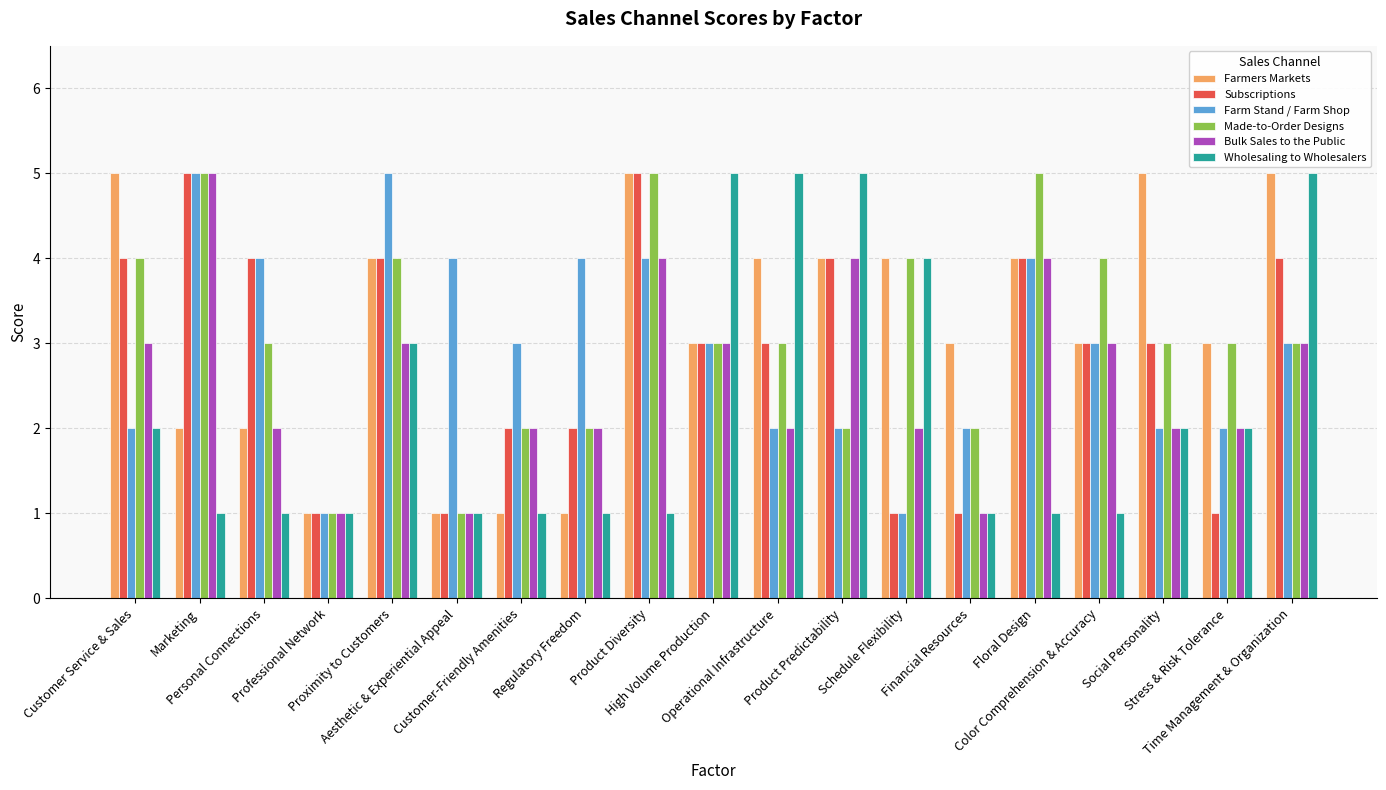

What is the average value of the Farmers Markets series?

3